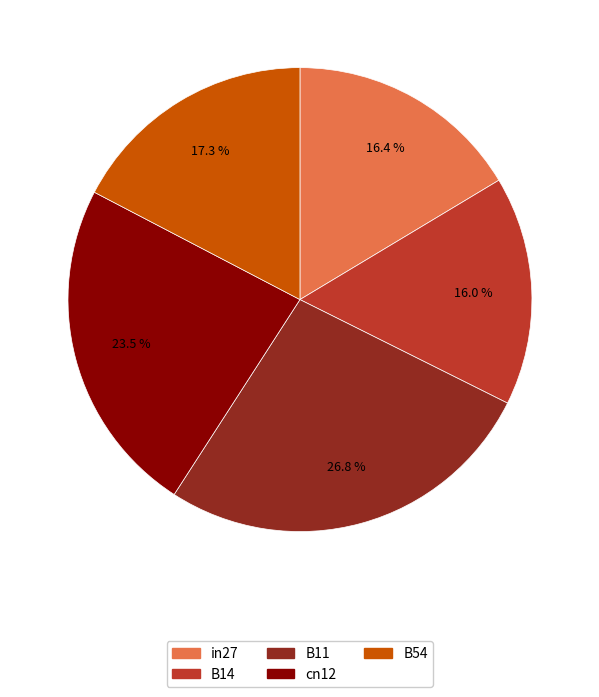

How many slices are in this pie chart?

5